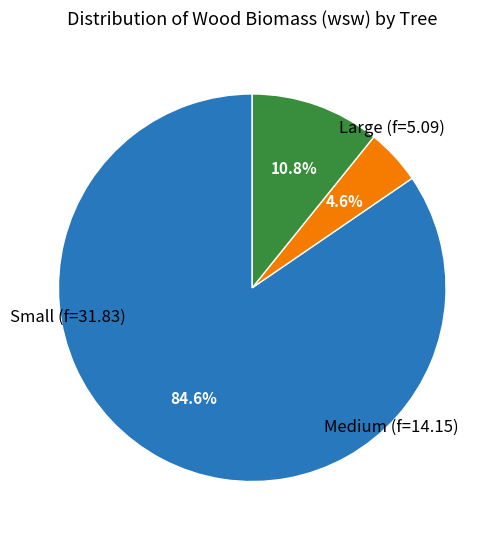

Count the number of slices in the pie.

3